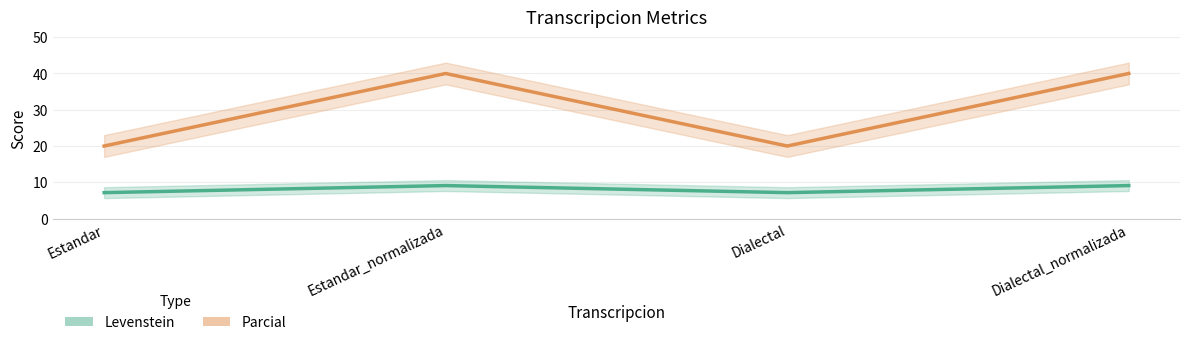

List the series in order of their peak value, highest first.

Parcial, Levenstein